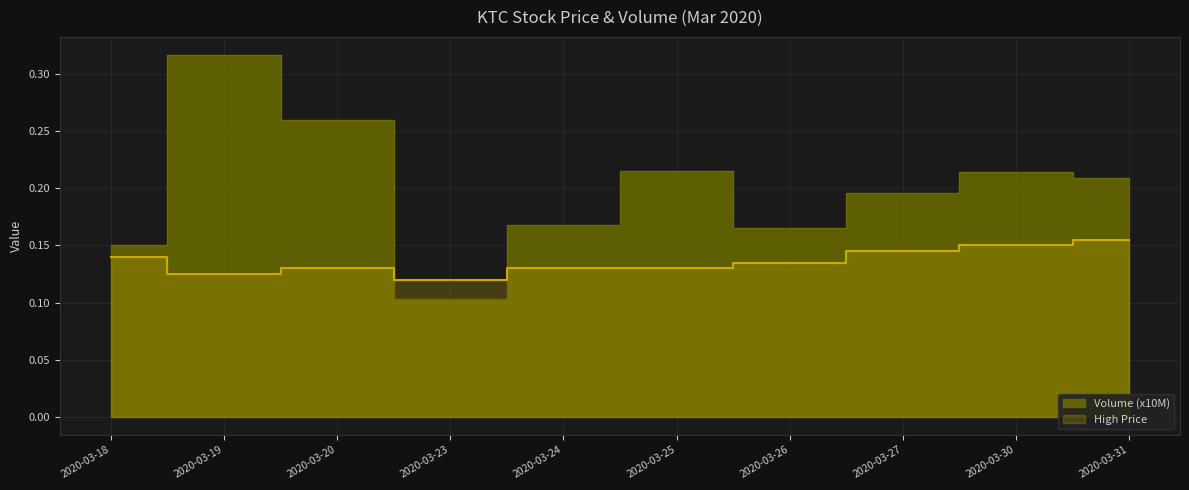

How many lines are shown in the chart?

2